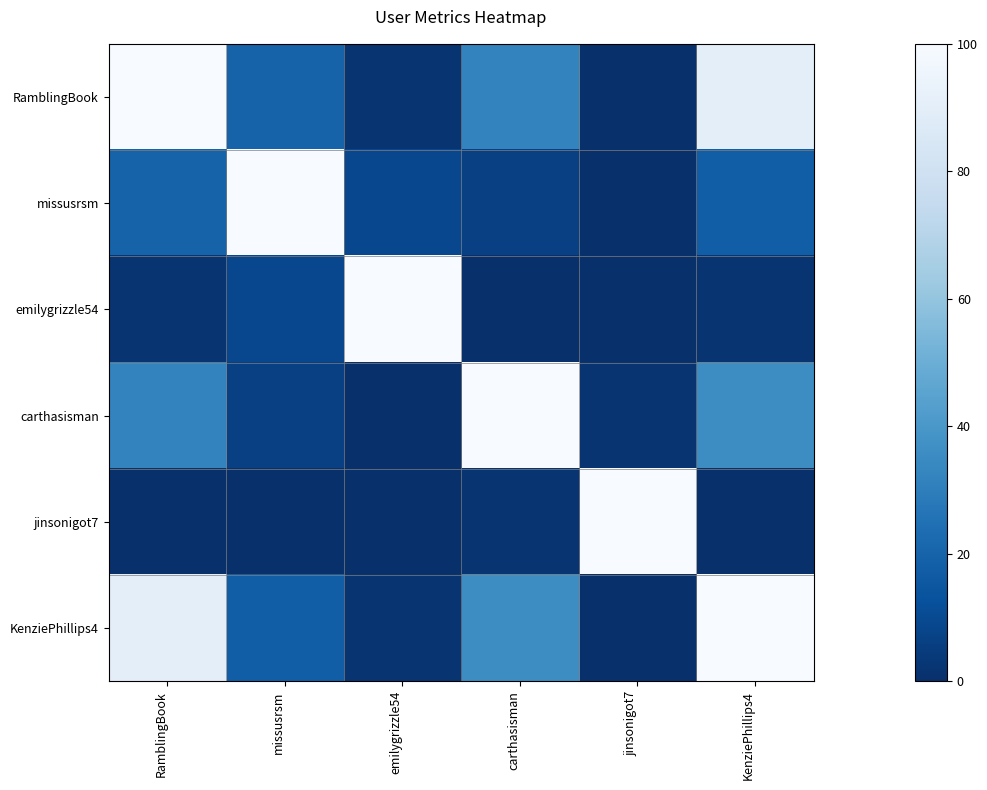

Which has a higher value, KenziePhillips4 or carthasisman?

KenziePhillips4